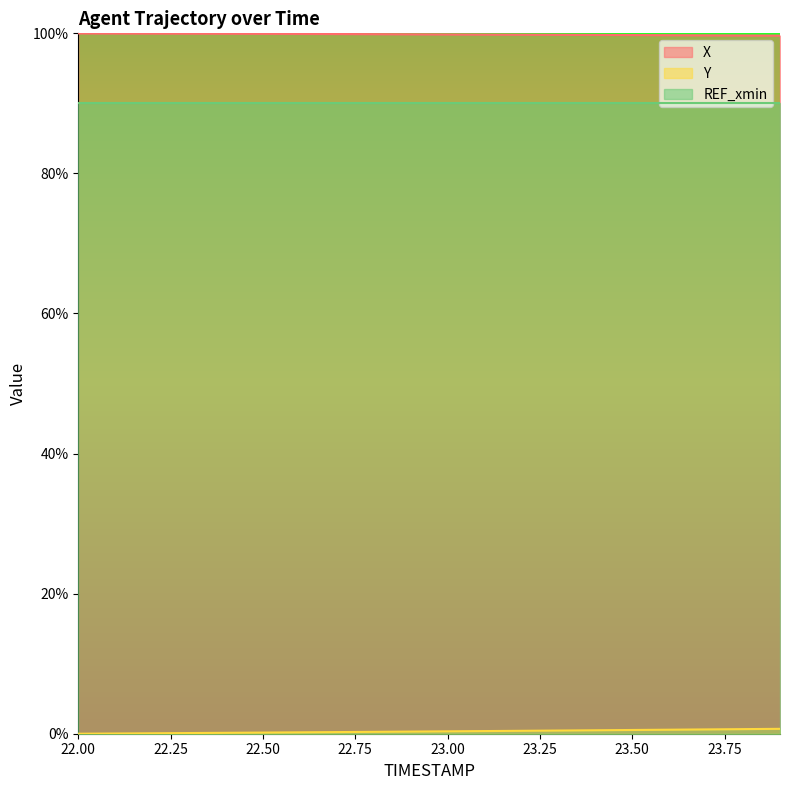

True or false: Y and X cross at least once.

False